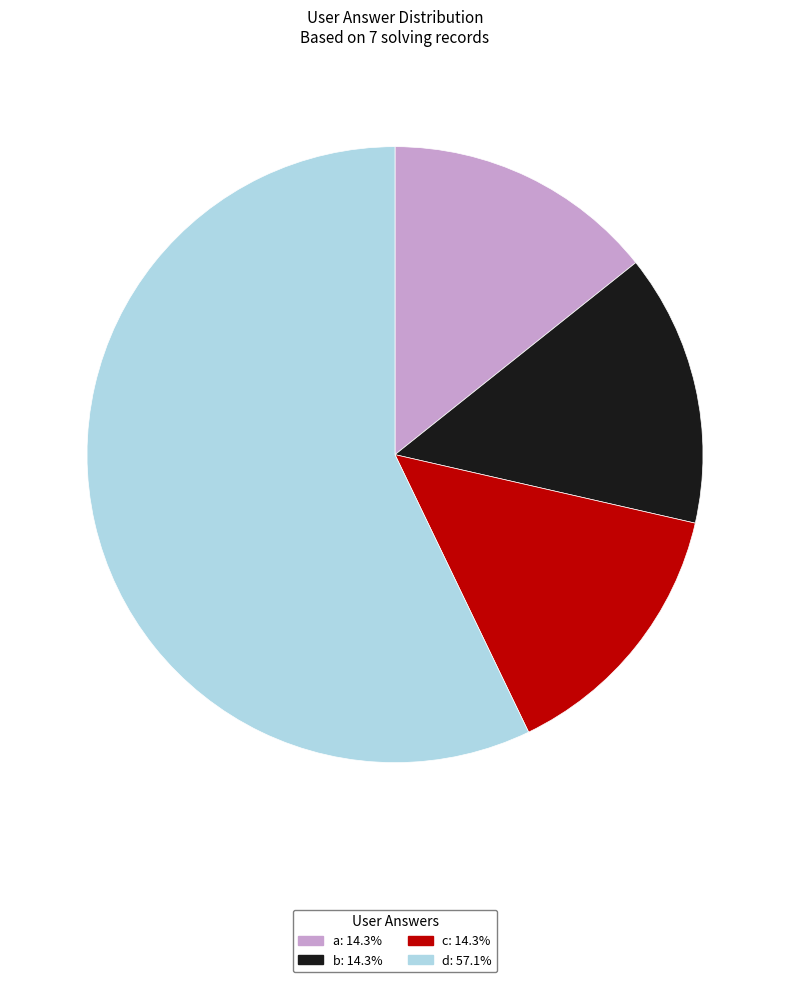

Which has a higher value, d or b?

d